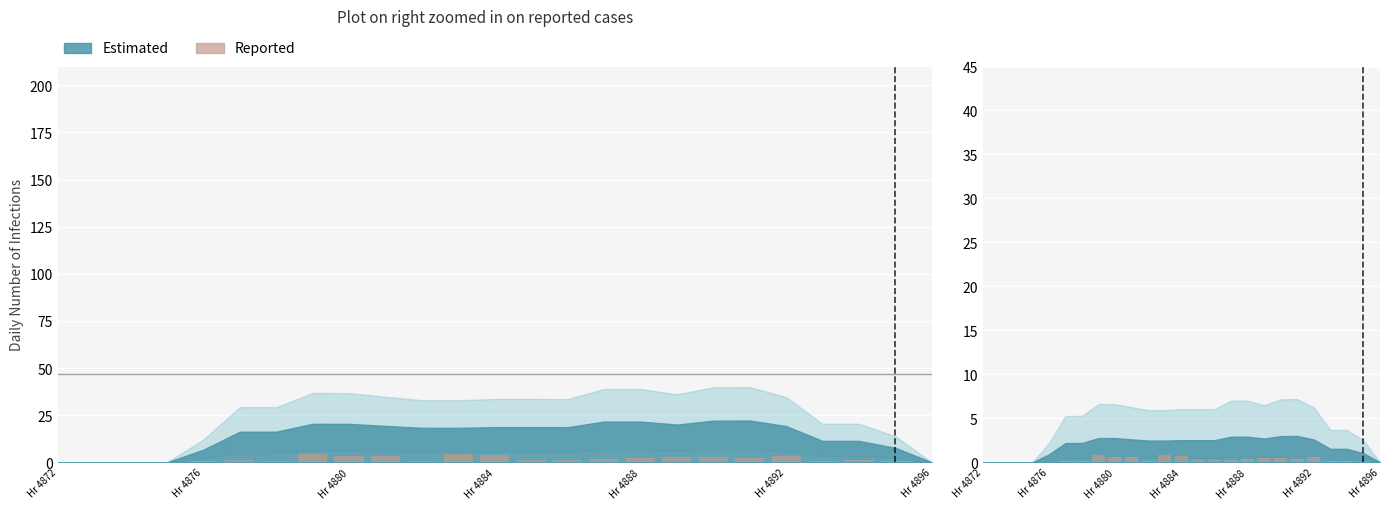

True or false: the data shows 0.2 at 23.

False